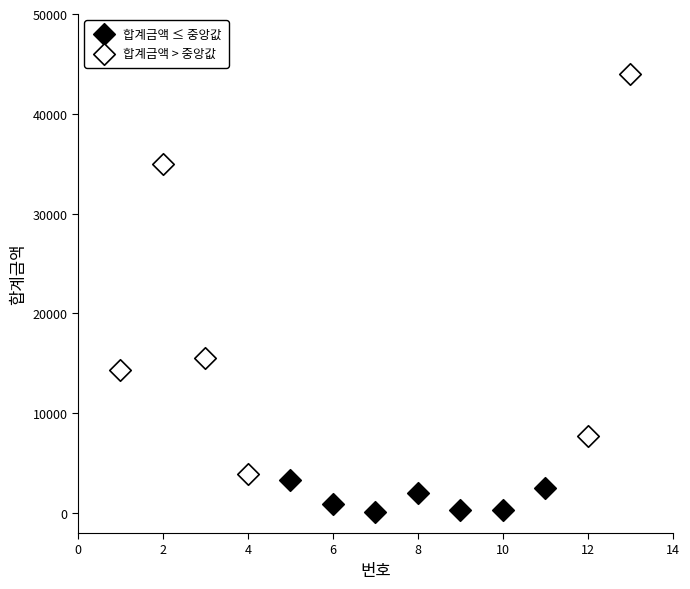

Which series contains the lowest Y value?

합계금액 ≤ 중앙값